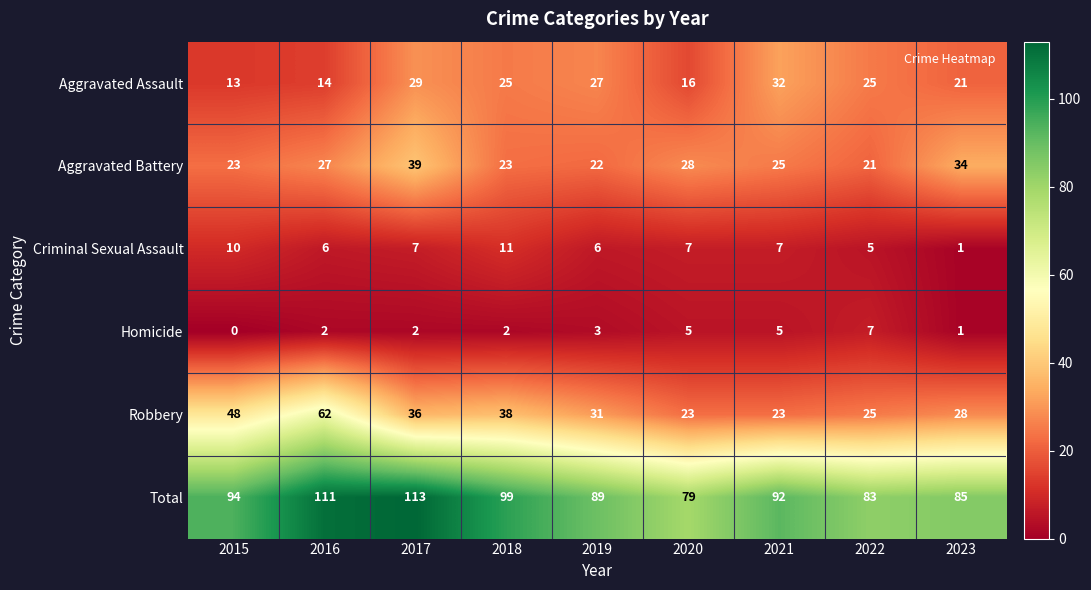

Which label corresponds to the largest value in the chart?

2017